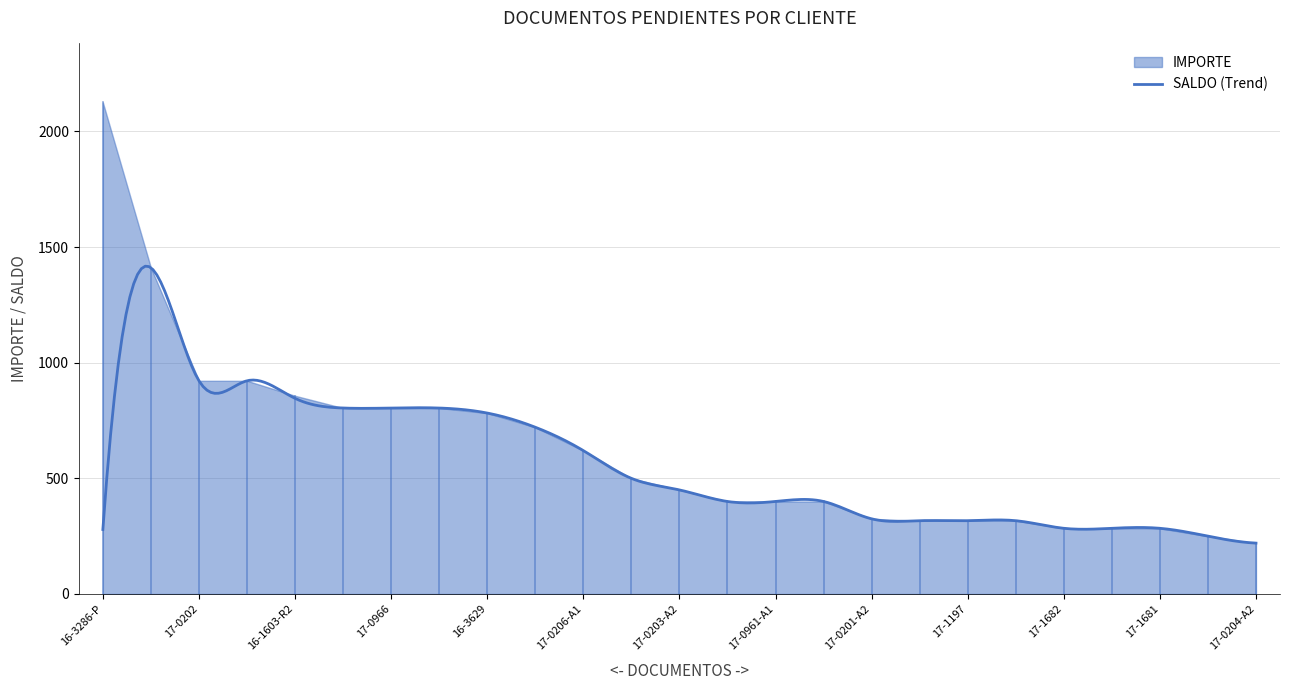

The IMPORTE series shows 934.7 at 17-0206-A1. True or false?

False